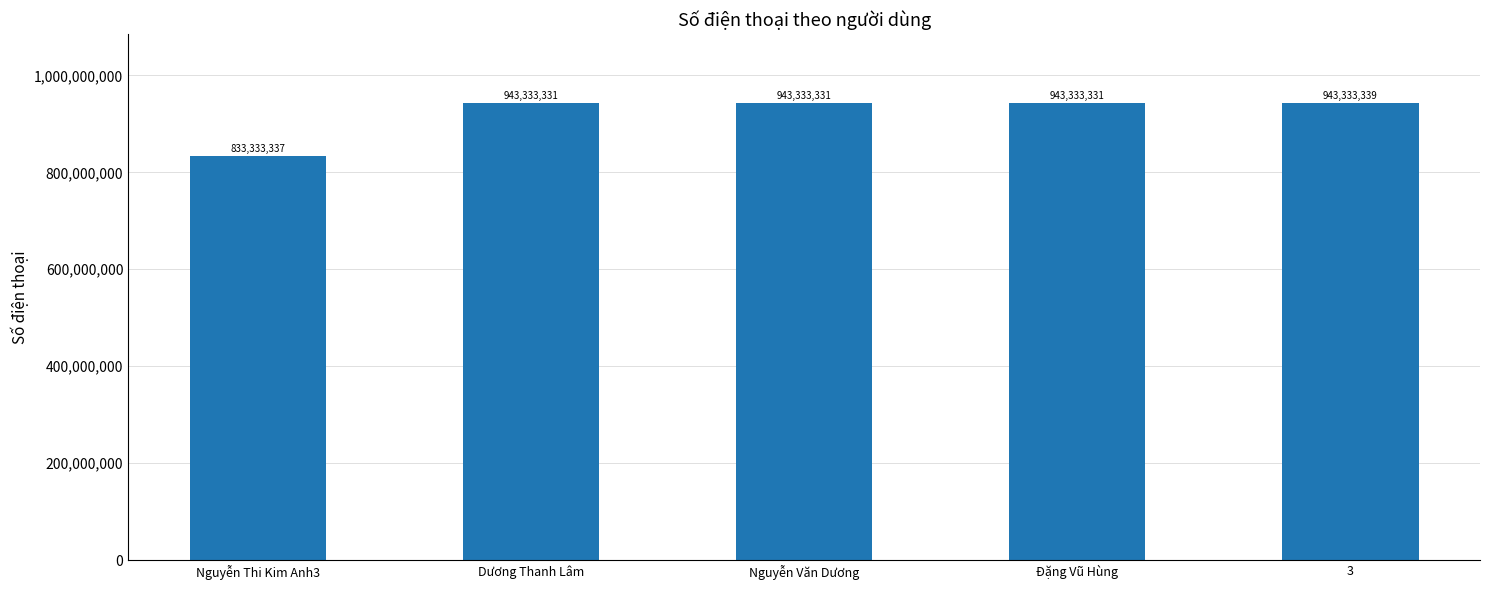

How many series are shown in this chart?

1